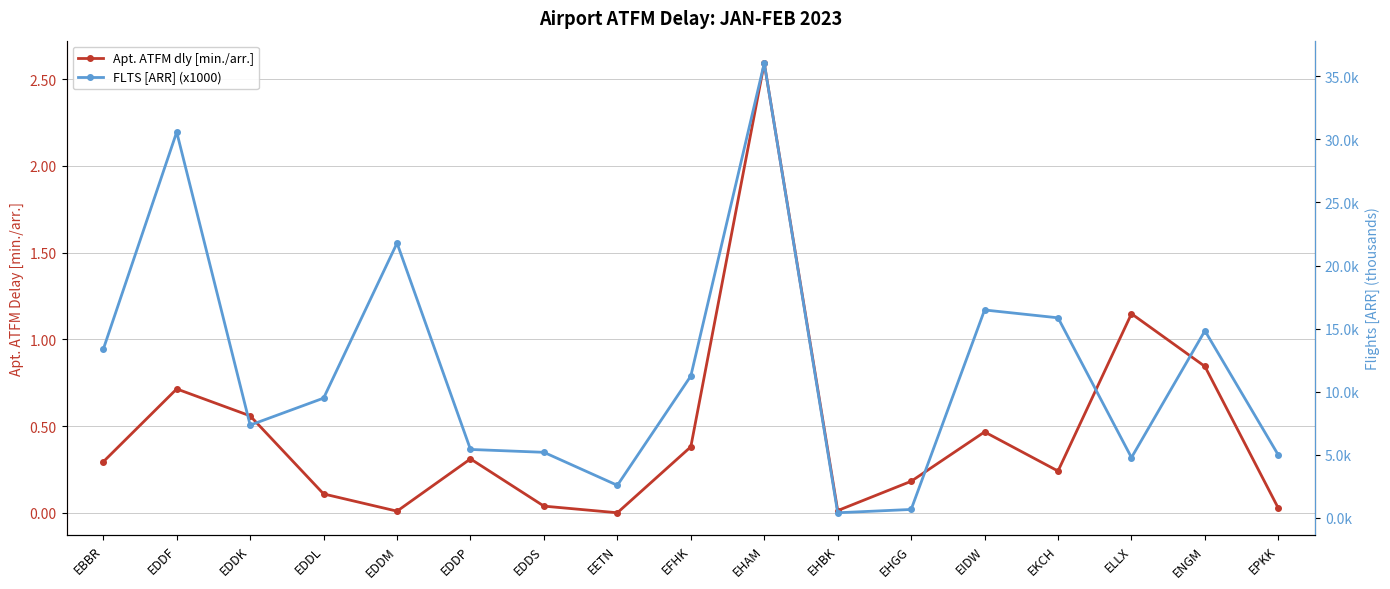

True or false: FLTS [ARR] (x1000) and Apt. ATFM dly [min./arr.] cross at least once.

False